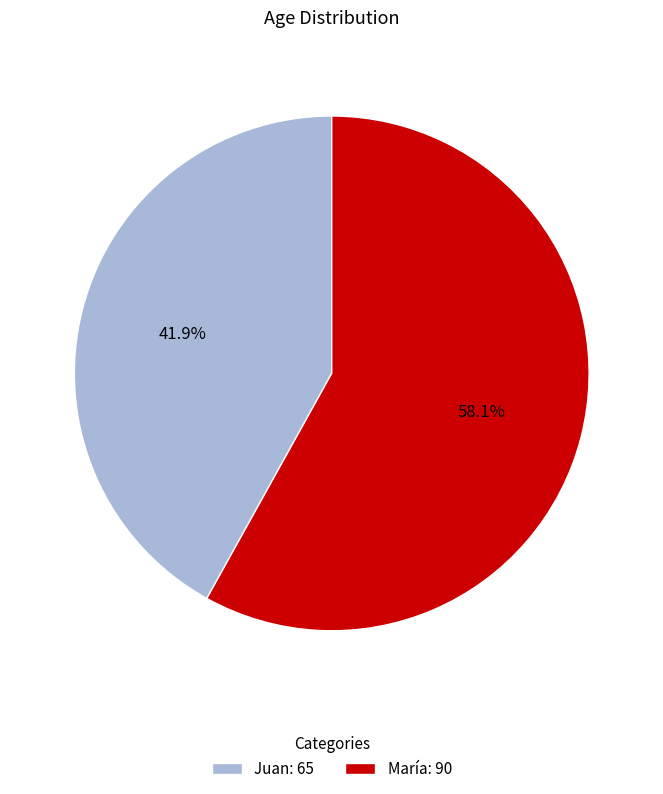

What percentage is the Juan slice, to the nearest percent?

42%